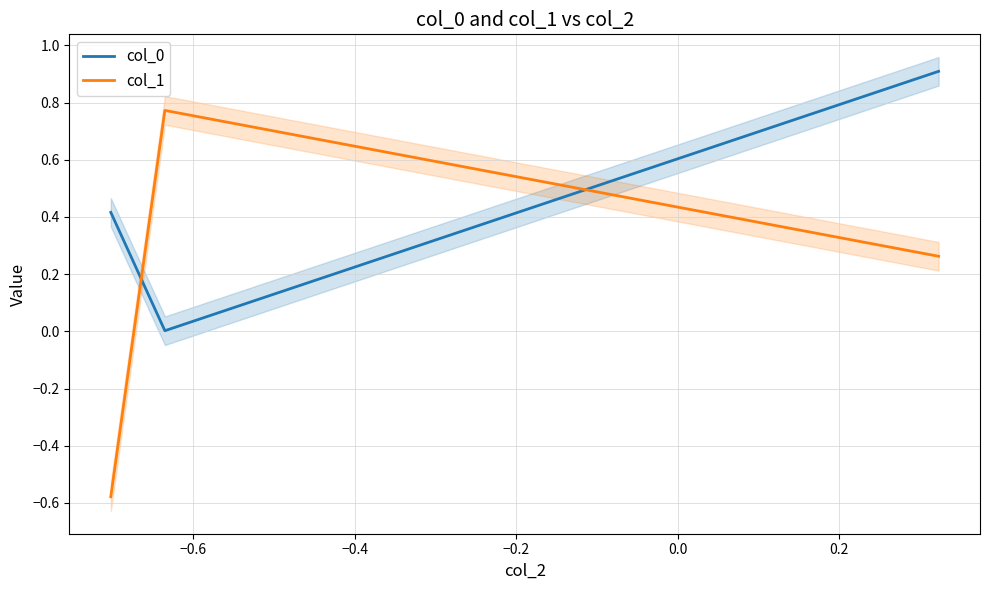

How many values in the col_1 series are below 0?

1